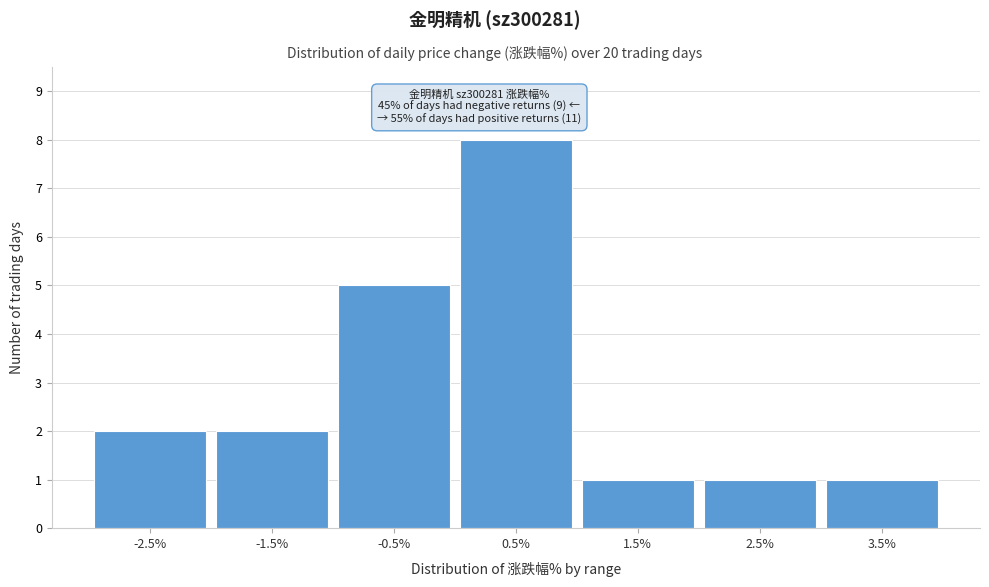

Which range on the x-axis has the tallest bar?

0 to 1